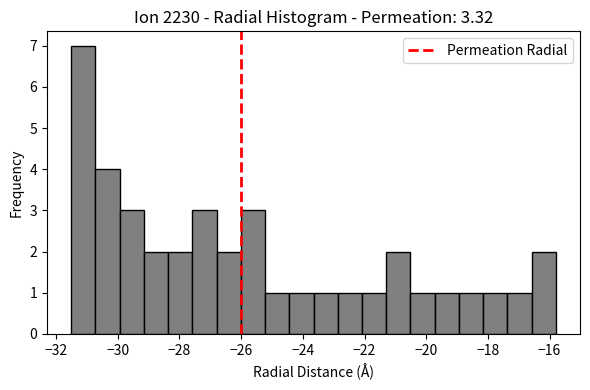

Read against the x-axis, roughly where is the centre of the tallest bar?

-31.2